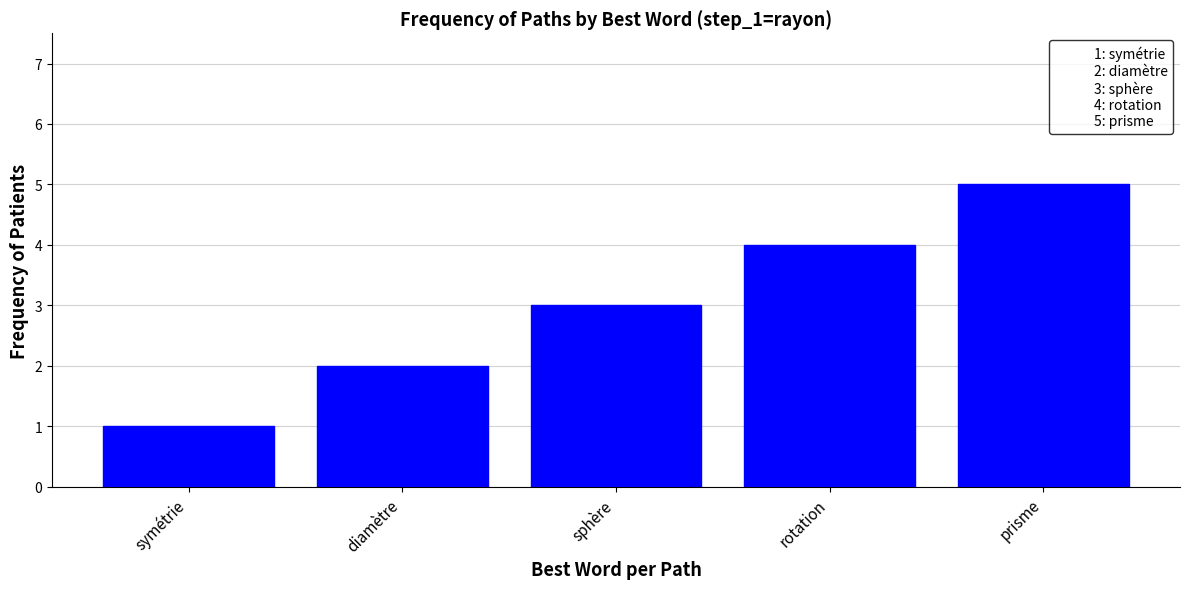

How many data points are less than 3?

2